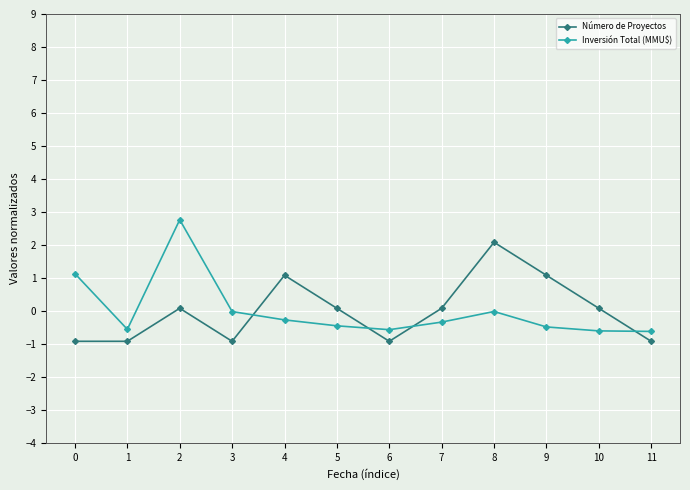

At how many categories does at least one series exceed 1?

5